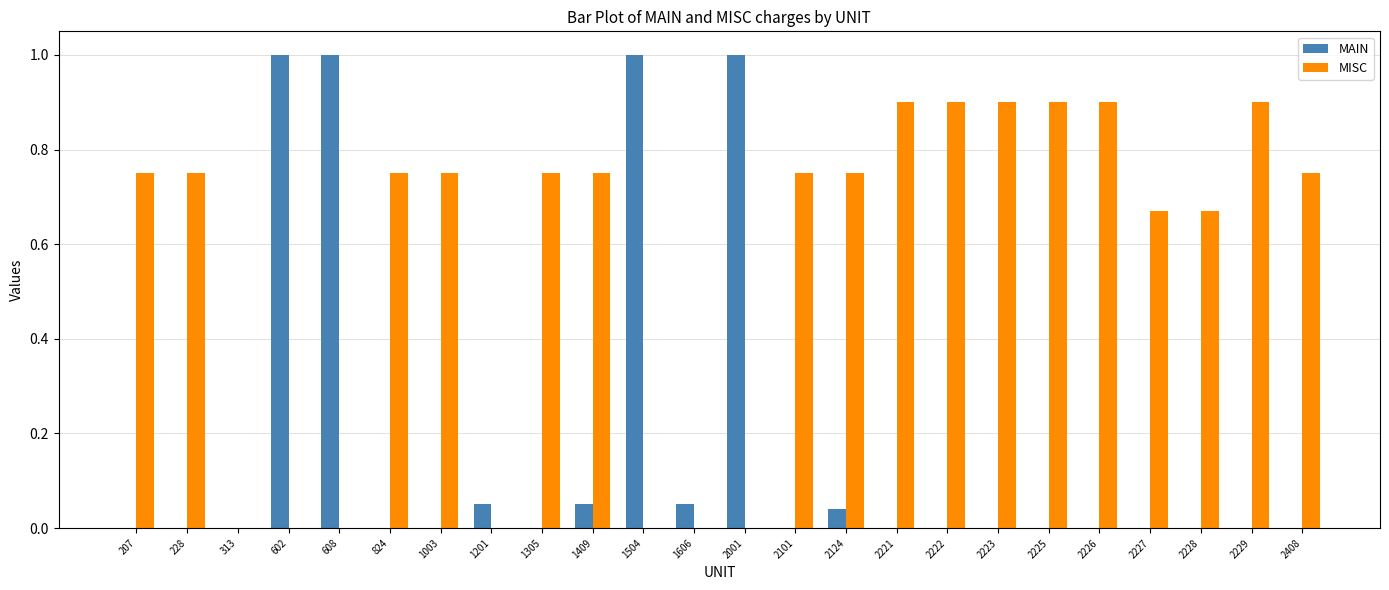

The MISC series shows 0.0 at 1606. True or false?

True